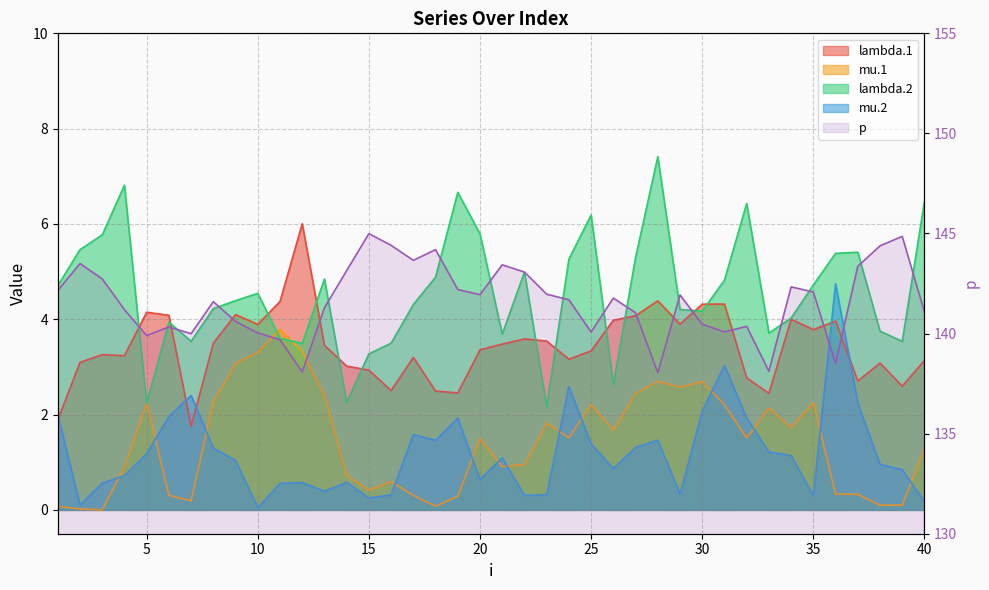

Read the value at 22.

142.0